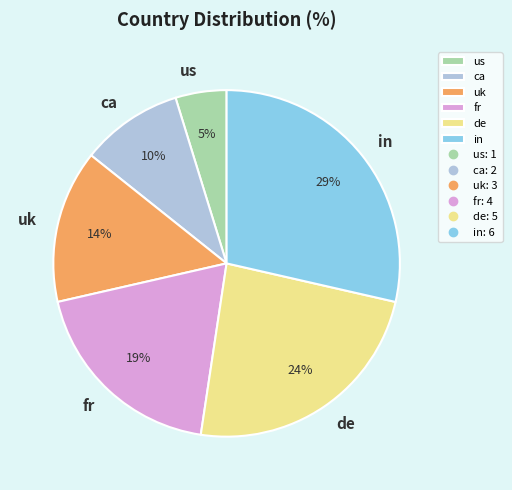

Is there a majority slice in this chart?

No